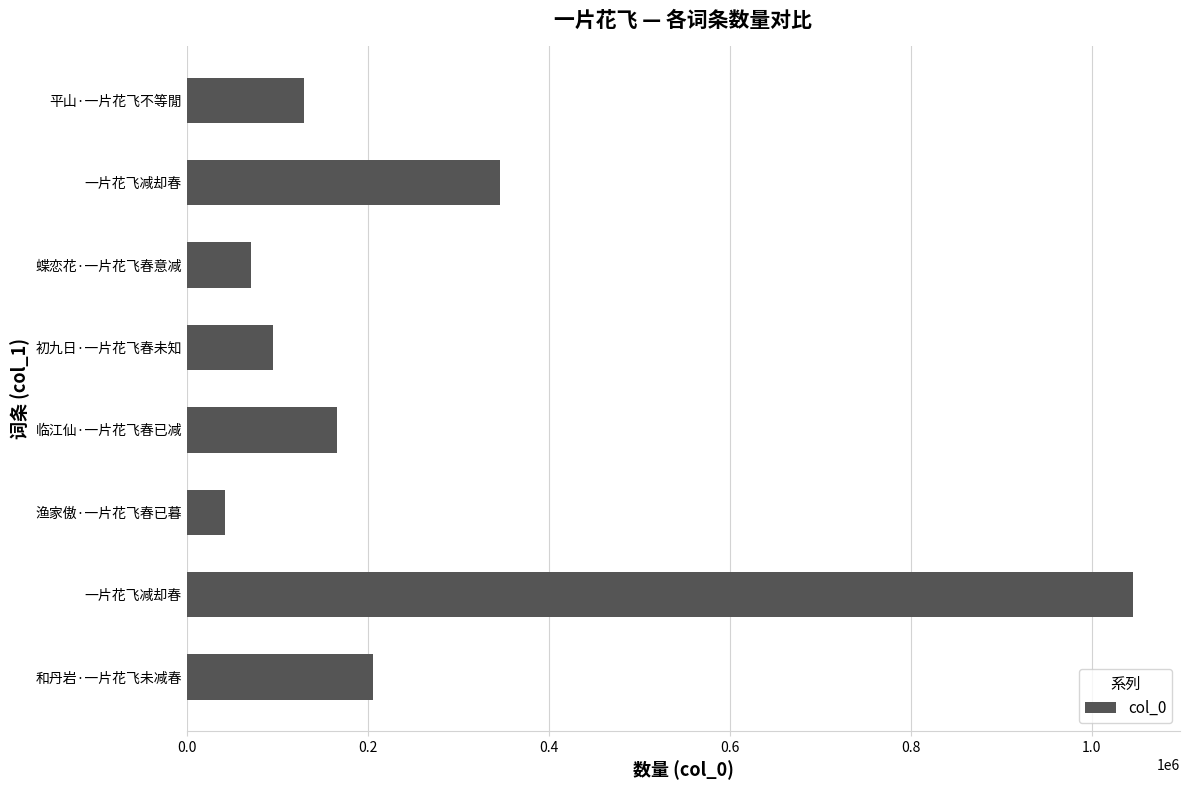

Does the chart contain stacked bars?

No